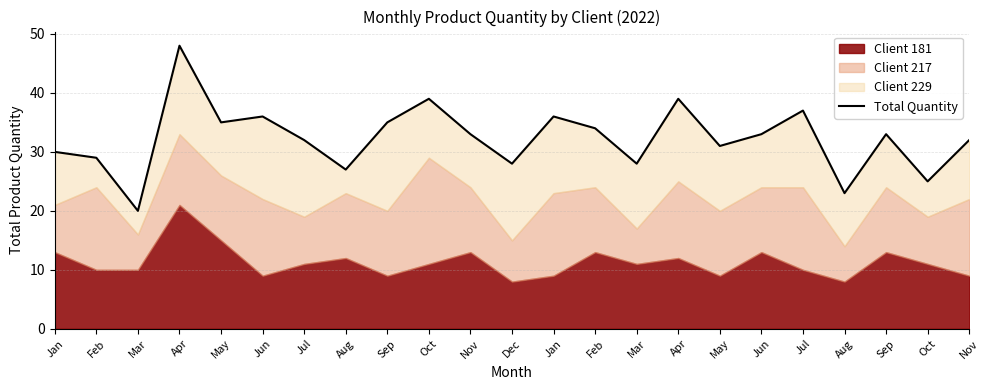

What is the difference between the maximum and second lowest values?

25